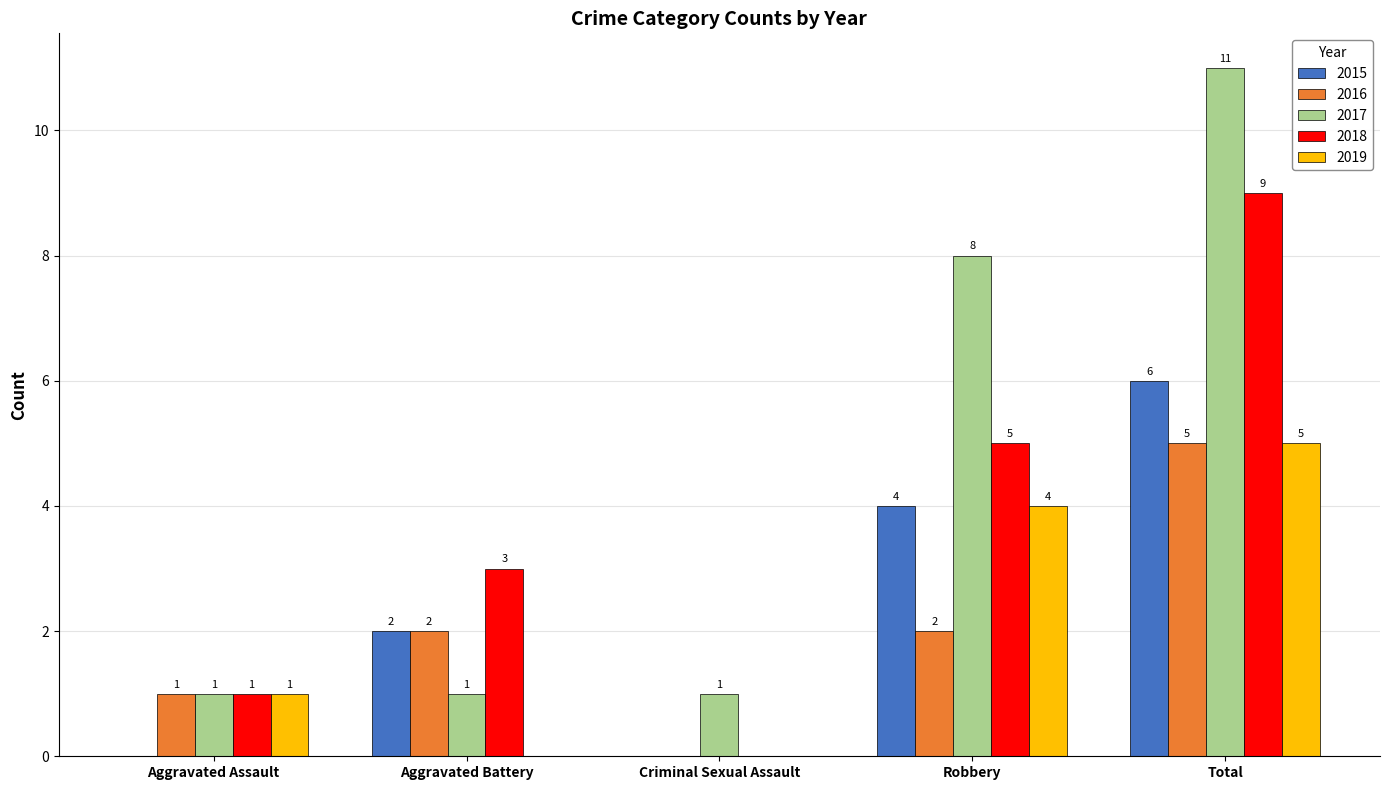

How many series are shown in this chart?

5